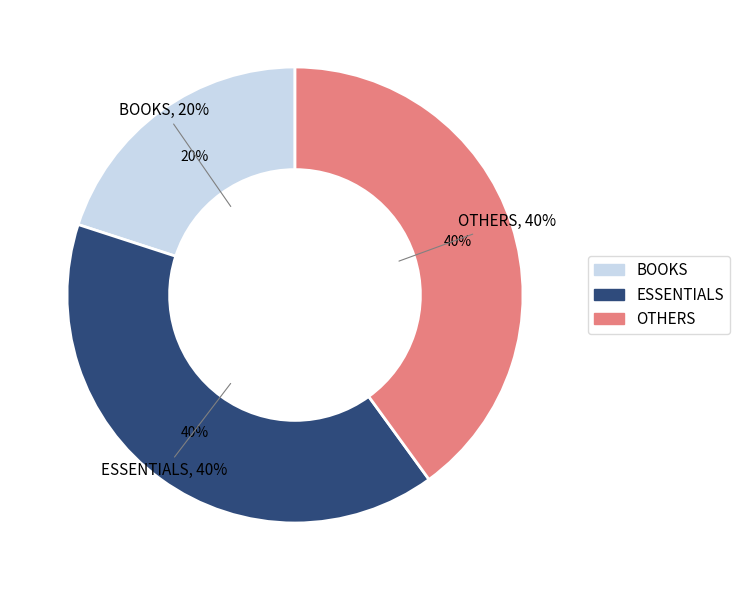

How many segments does this pie chart have?

3